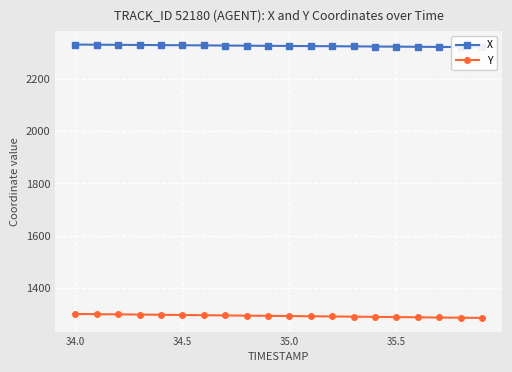

What is the lowest value of the Y series?

1285.3